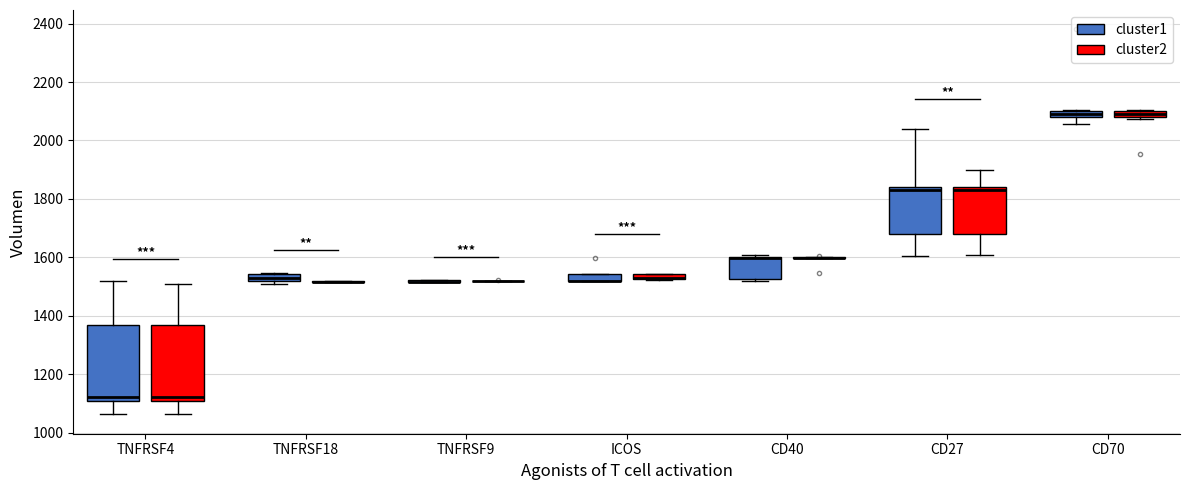

Where does the median line of the box for TNFRSF4 (cluster1) sit on the y-axis? The values are not printed on the chart, so give them approximately, as read against the axis.

1120